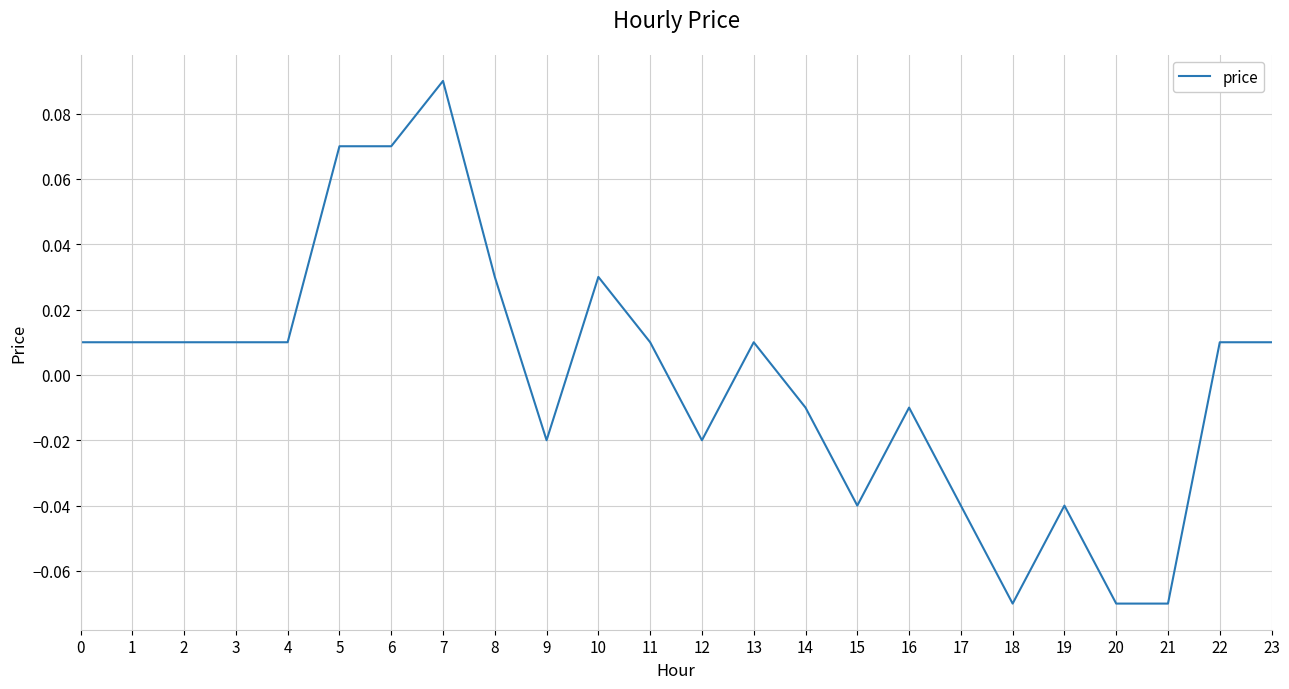

How many values are below 0?

10